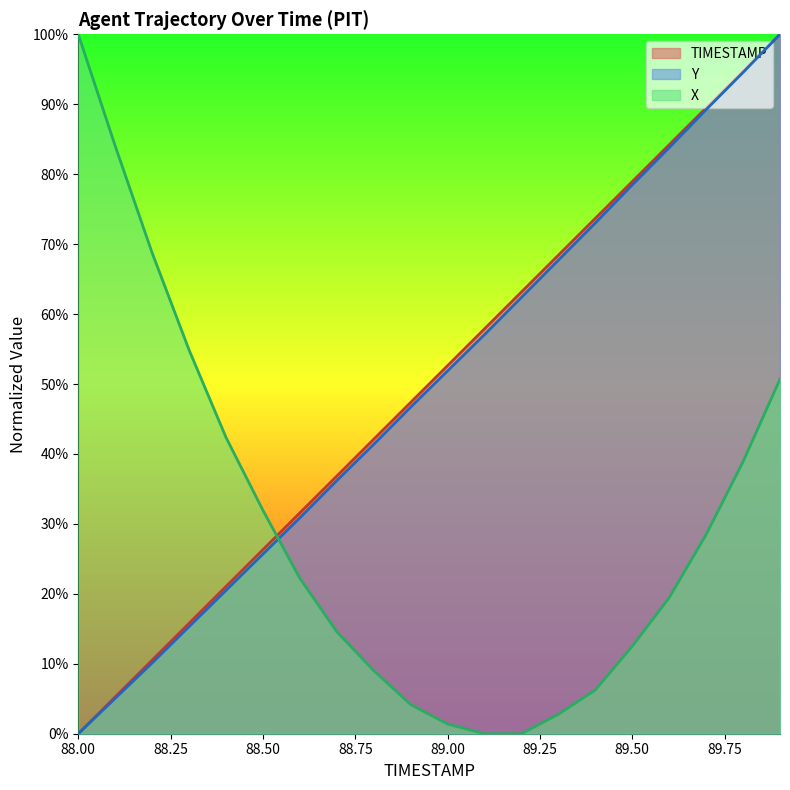

Between 88.3 and 88.6, which series saw the biggest shift?

X